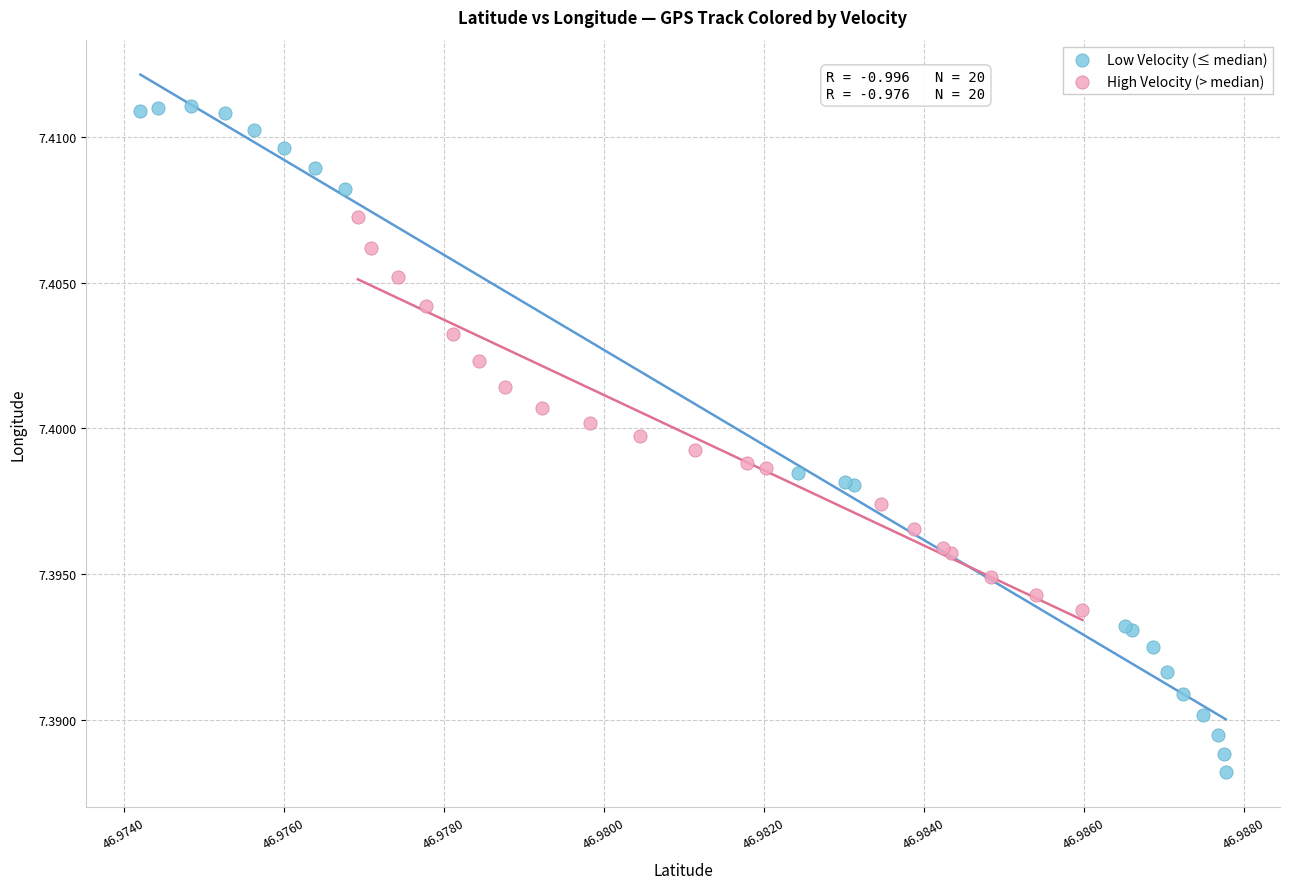

Which series reaches the maximum Y coordinate?

Low Velocity (≤ median)